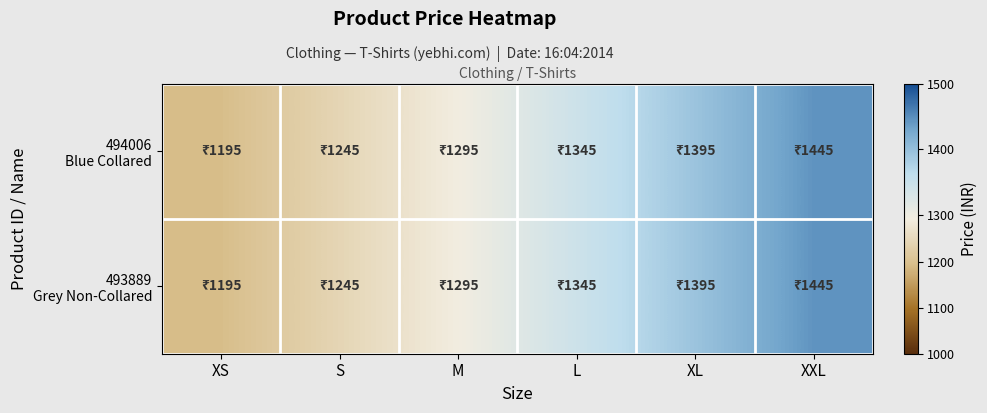

At which category is the sum across all series the highest?

XXL